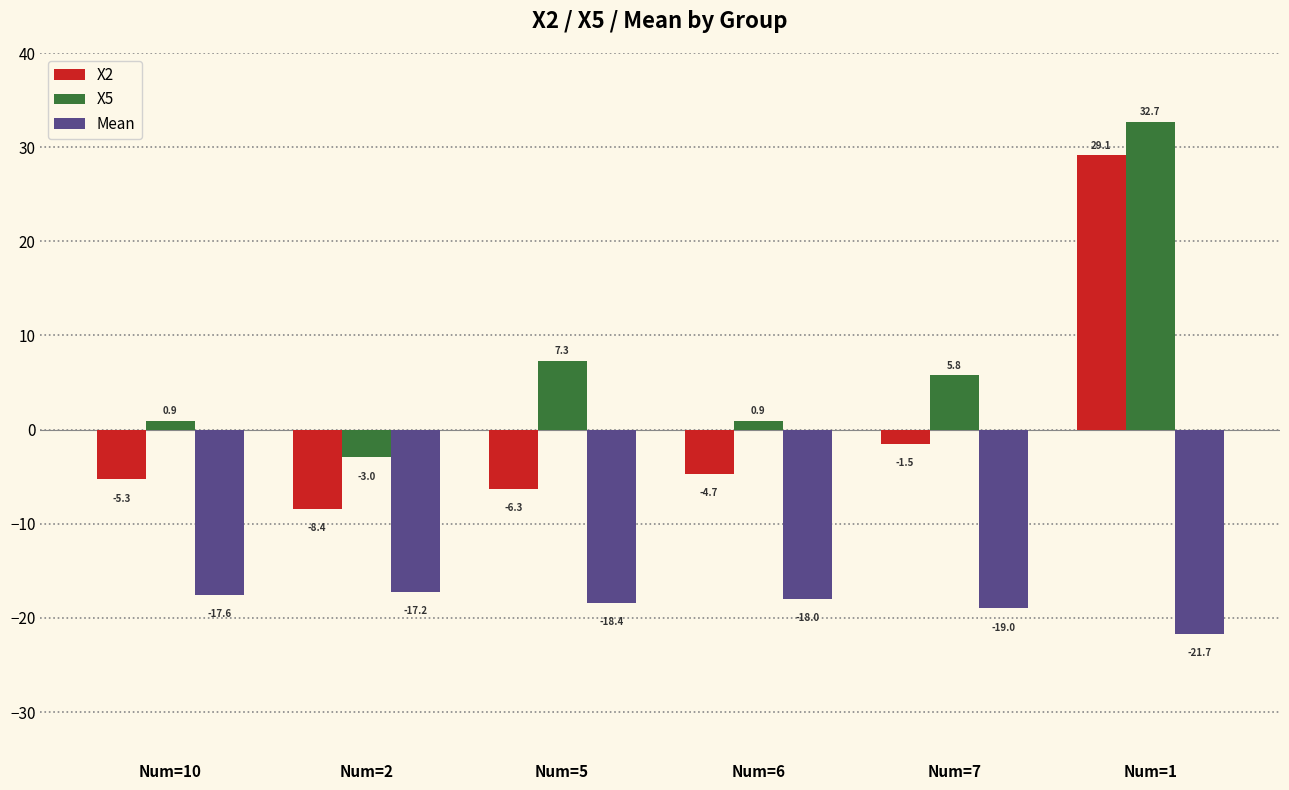

Are the bars horizontal?

No